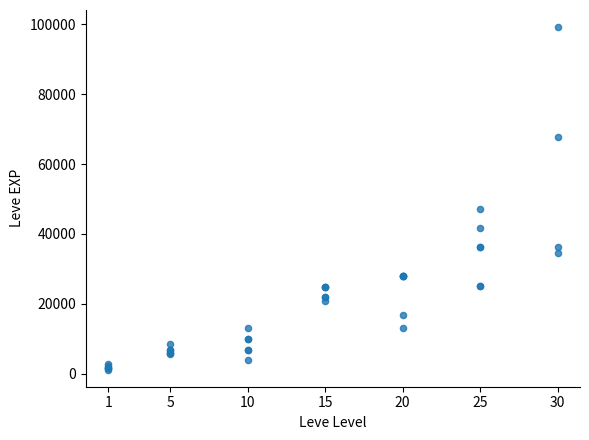

What Y value in the scatter plot is closest to 50190?

47200